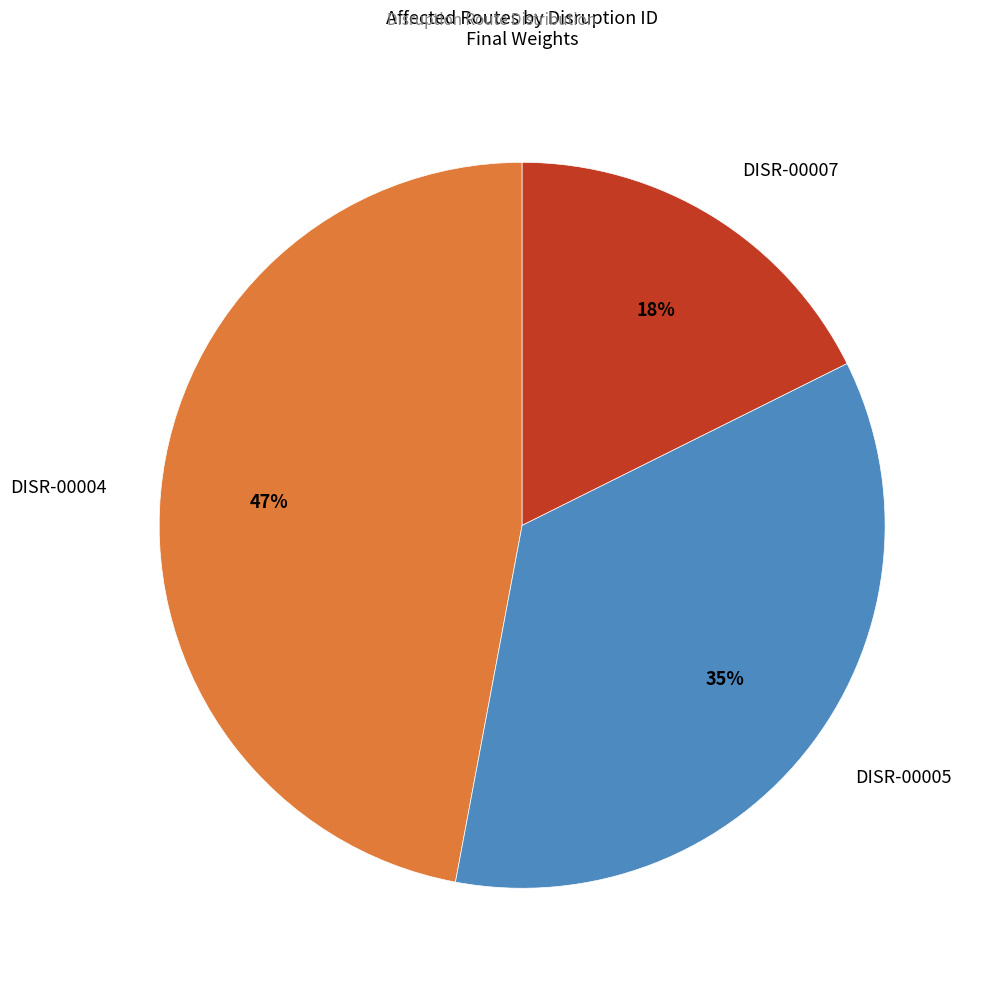

Does any single category account for the majority?

No